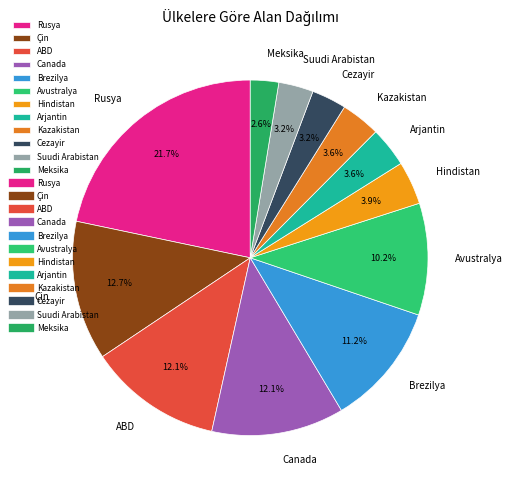

To the nearest percent, what is the difference between the largest and smallest slice percentages?

19%